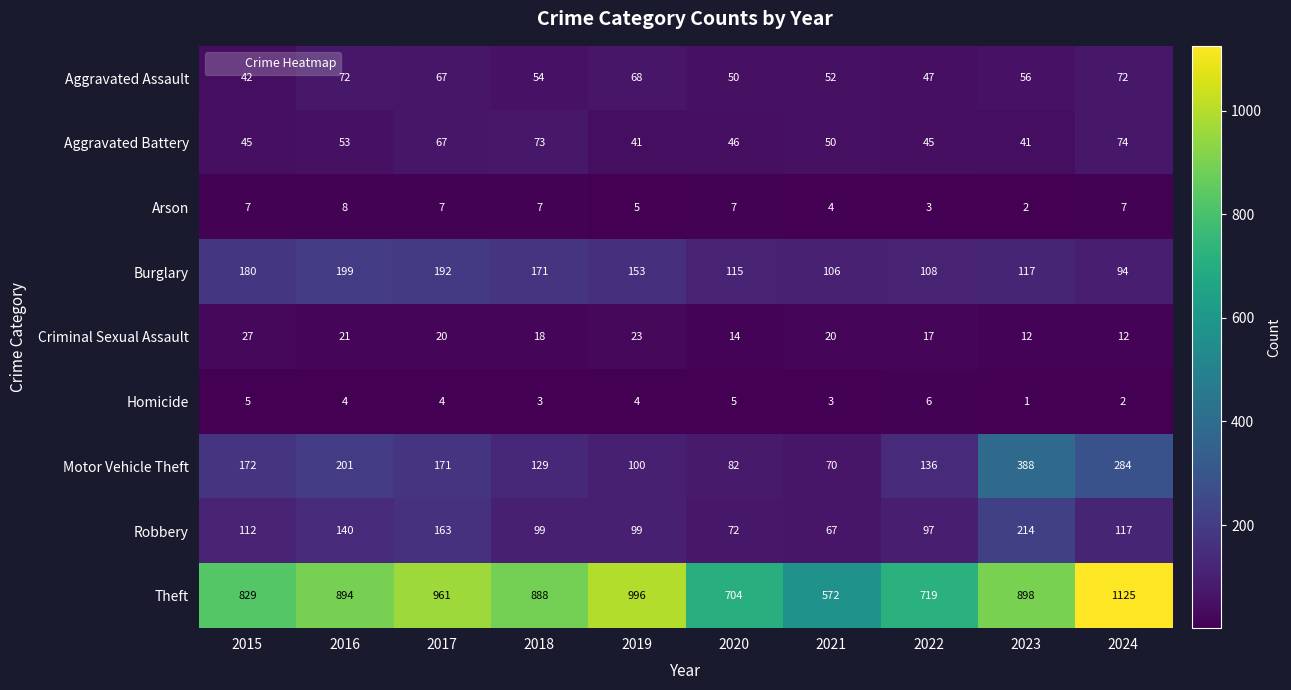

At which category is the sum across all series the highest?

2024